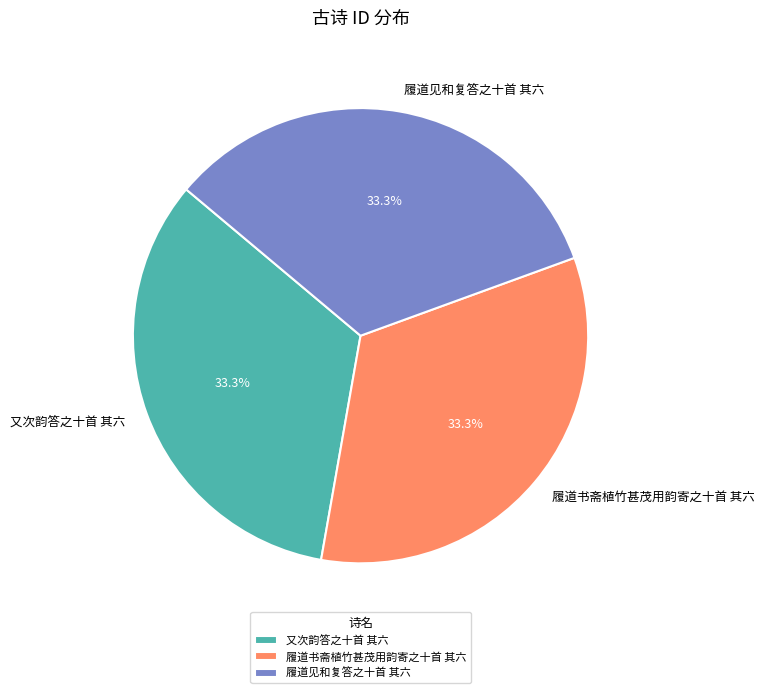

Combined, do 履道见和复答之十首 其六 and 履道书斋植竹甚茂用韵寄之十首 其六 account for over 50%?

Yes